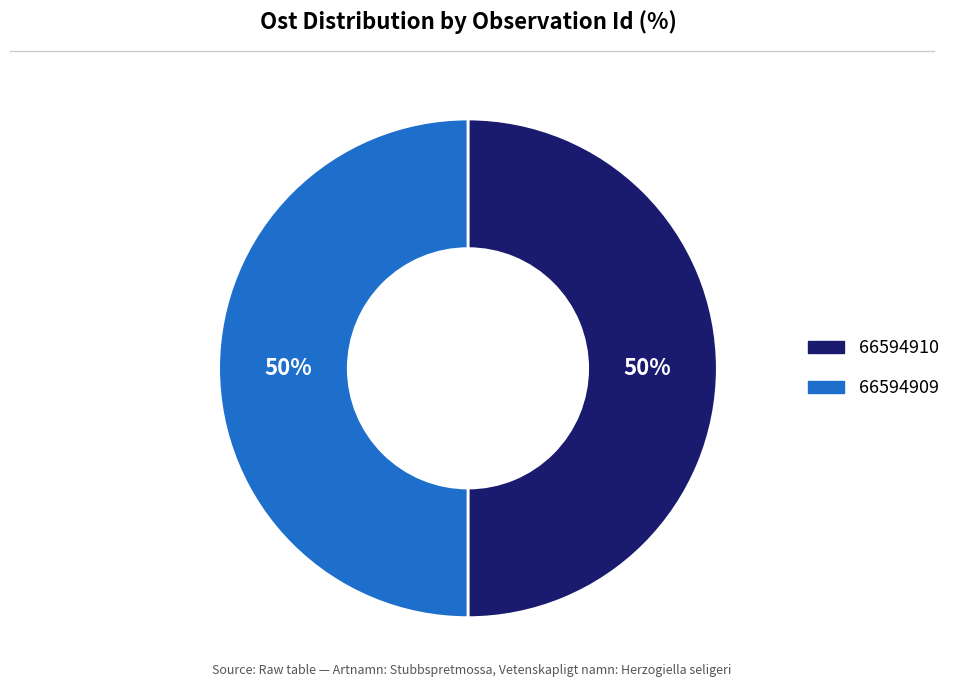

Approximately how many times larger is the value at 66594910 compared to 66594909?

1.0